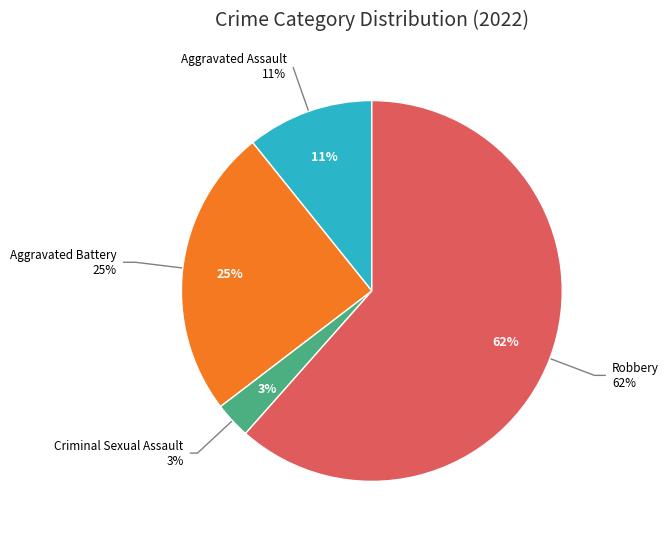

Does any single category account for the majority?

Yes